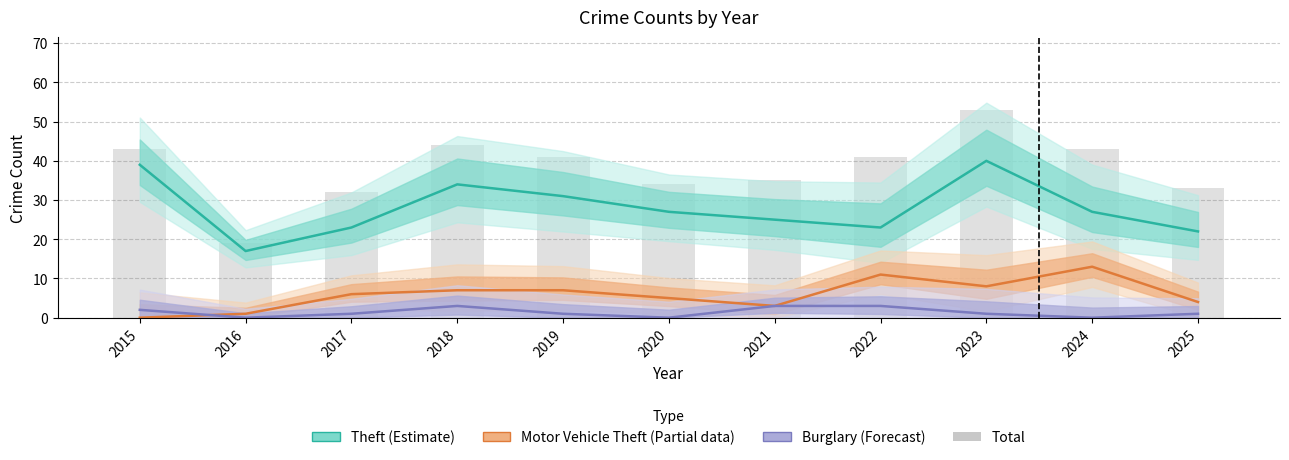

What is the difference between the maximum and minimum values in the Motor Vehicle Theft (Partial) series?

13